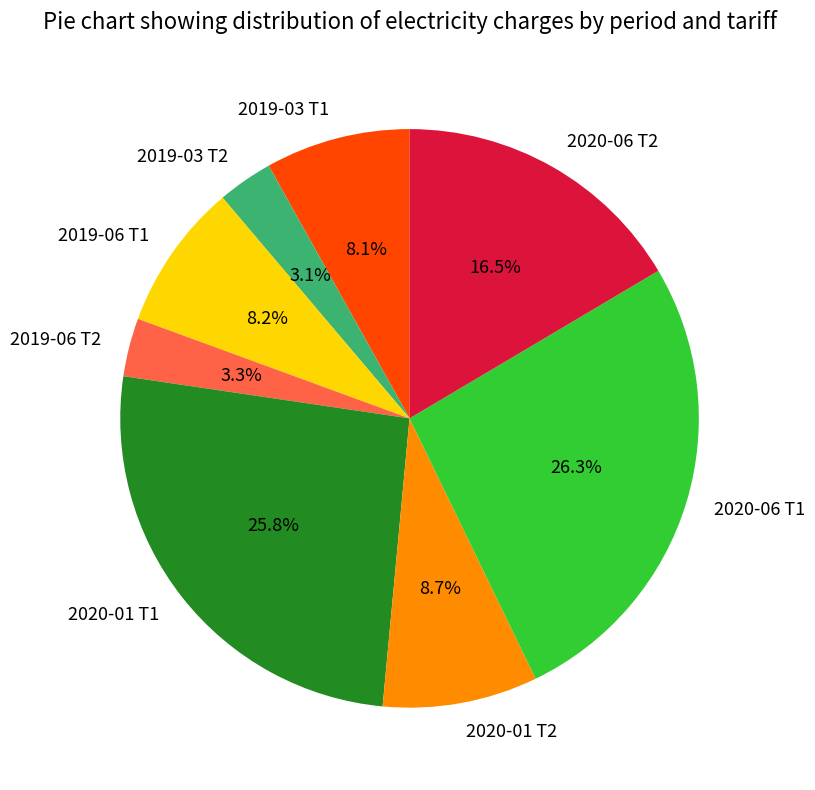

What percentage do 2019-03 Т1 and 2019-06 Т2 together represent?

11.4%